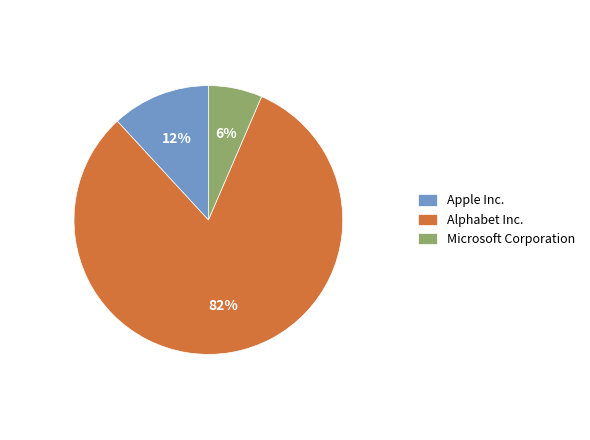

What percentage is the Apple Inc. slice, to the nearest percent?

12%